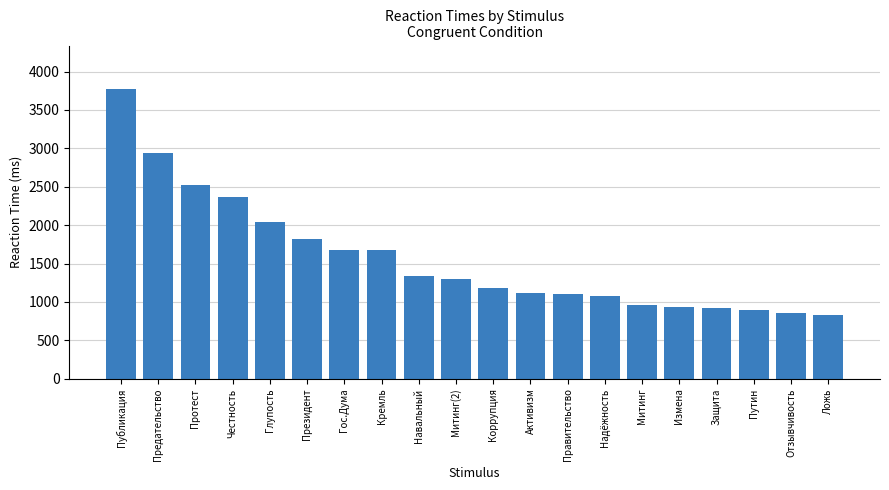

How many bars are there in total?

20